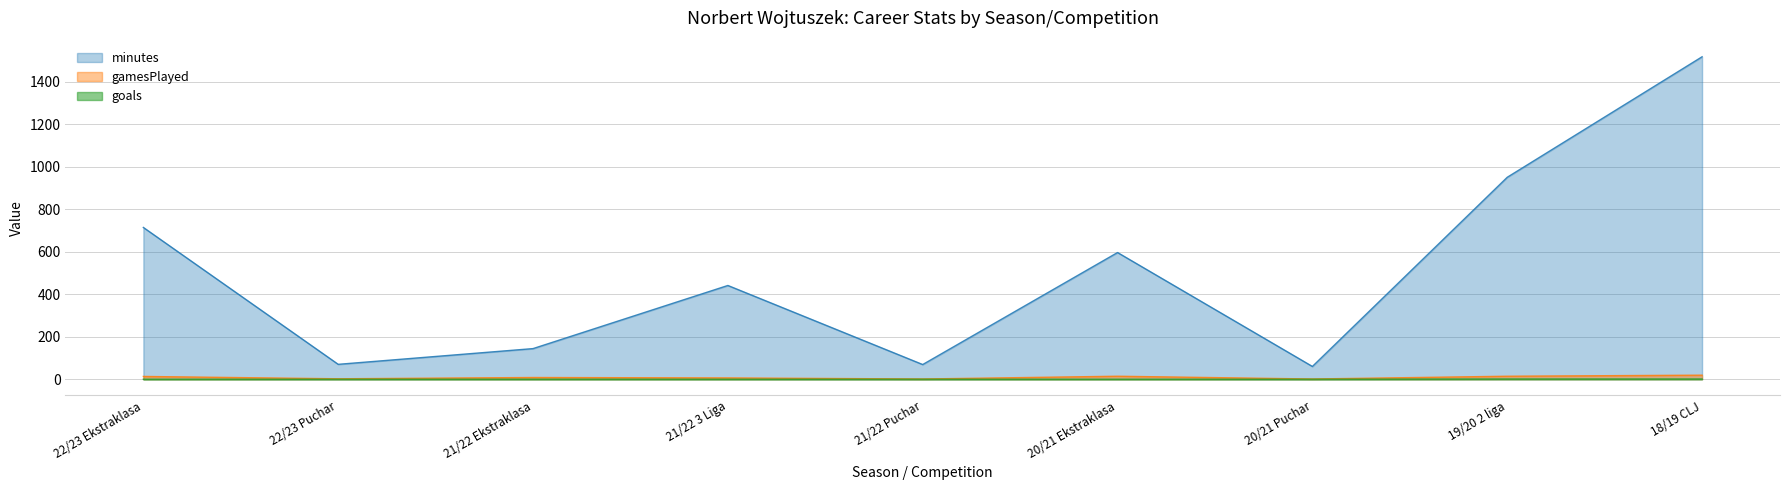

Which category has the lowest value in the goals series?

22/23 Ekstraklasa